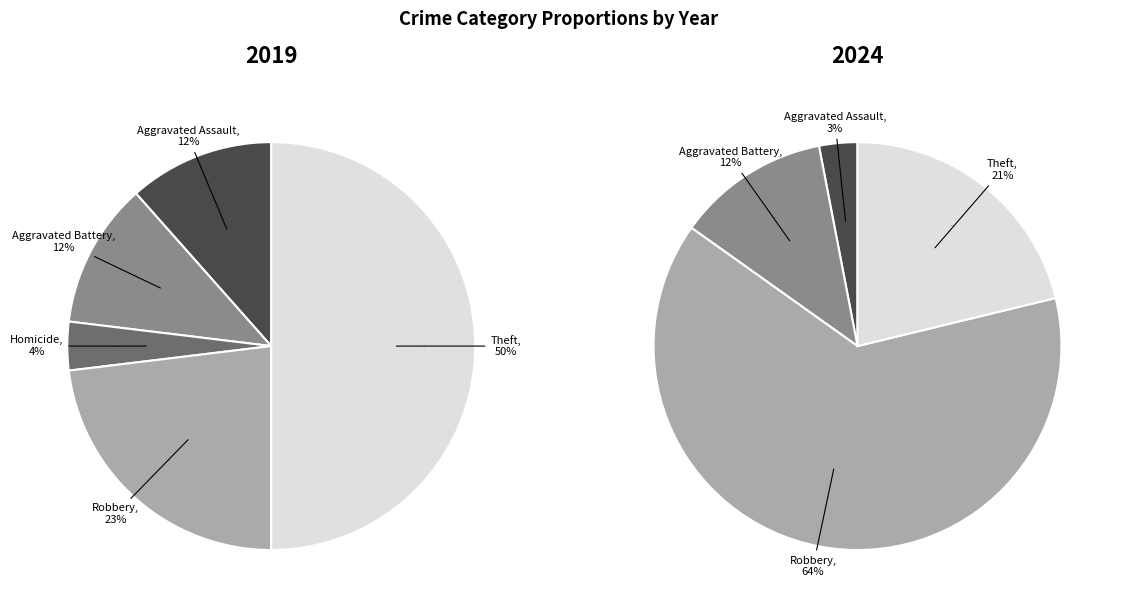

Does any single category account for the majority?

No